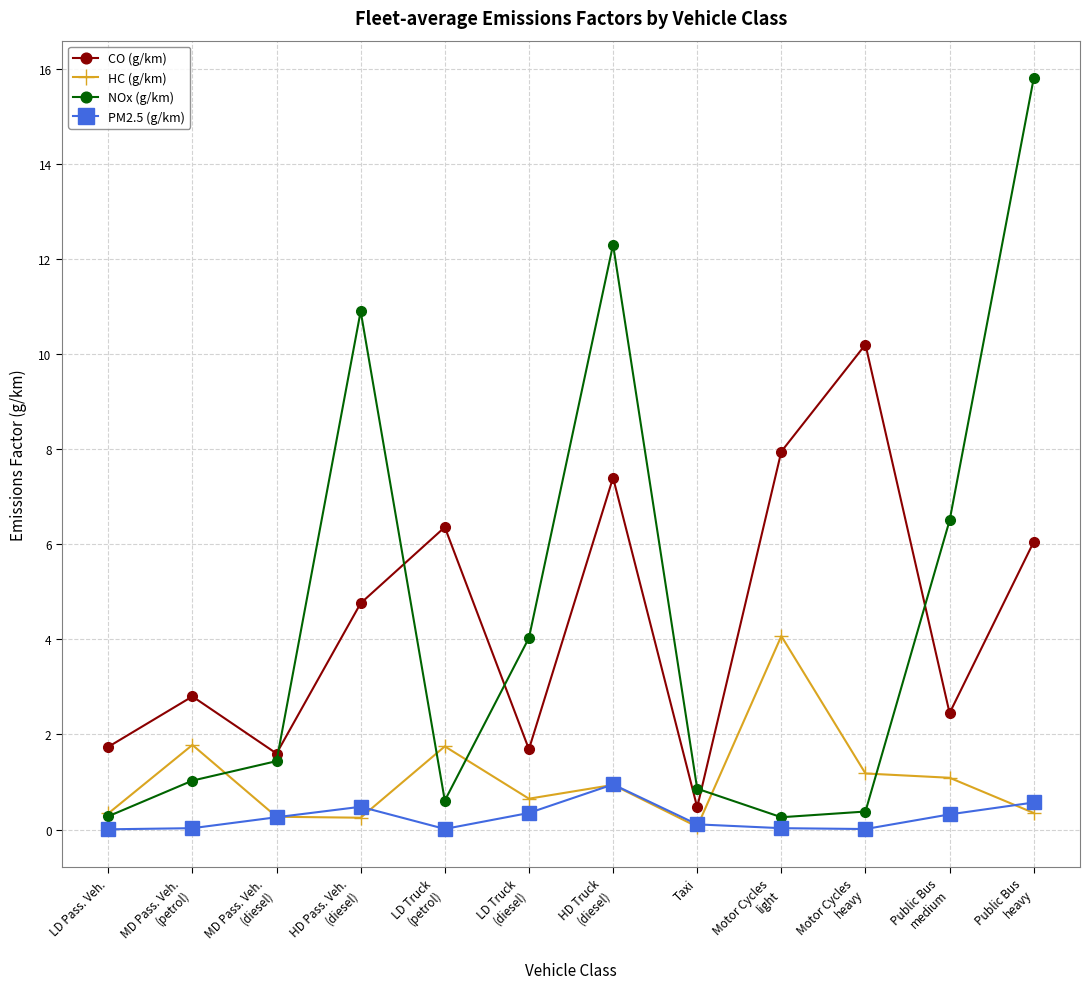

At which label does HC (g/km) reach its peak?

Motor Cycles
light